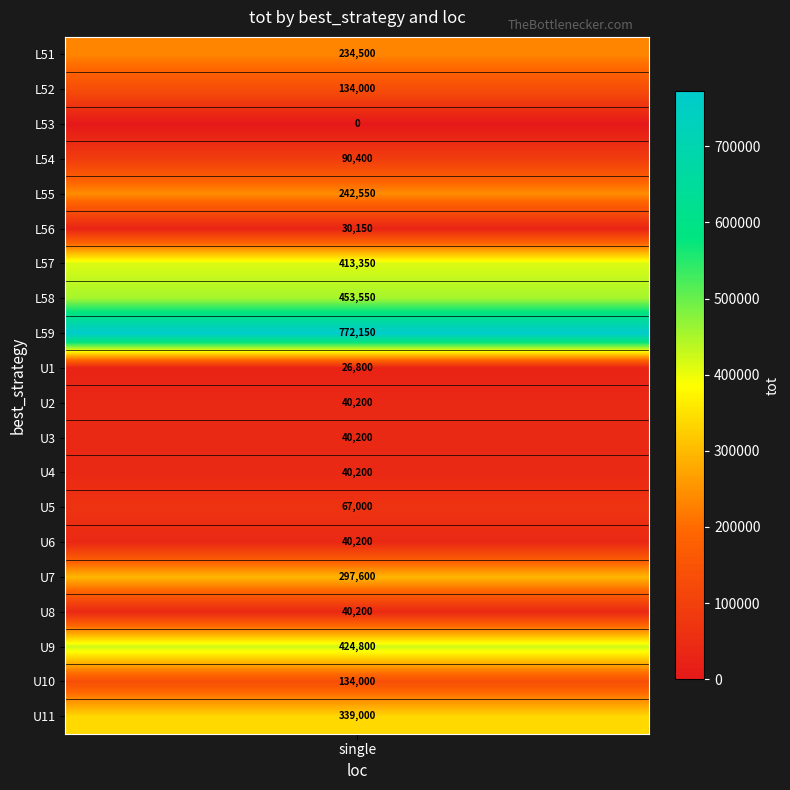

At which category does the chart reach its peak across all series?

L59